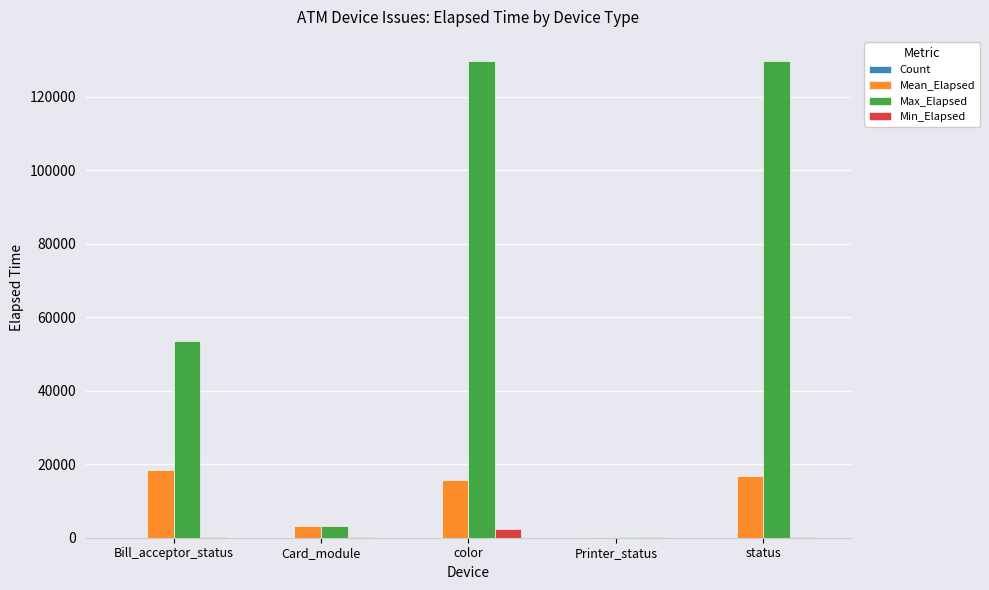

Which series has the largest range (max minus min)?

Max_Elapsed